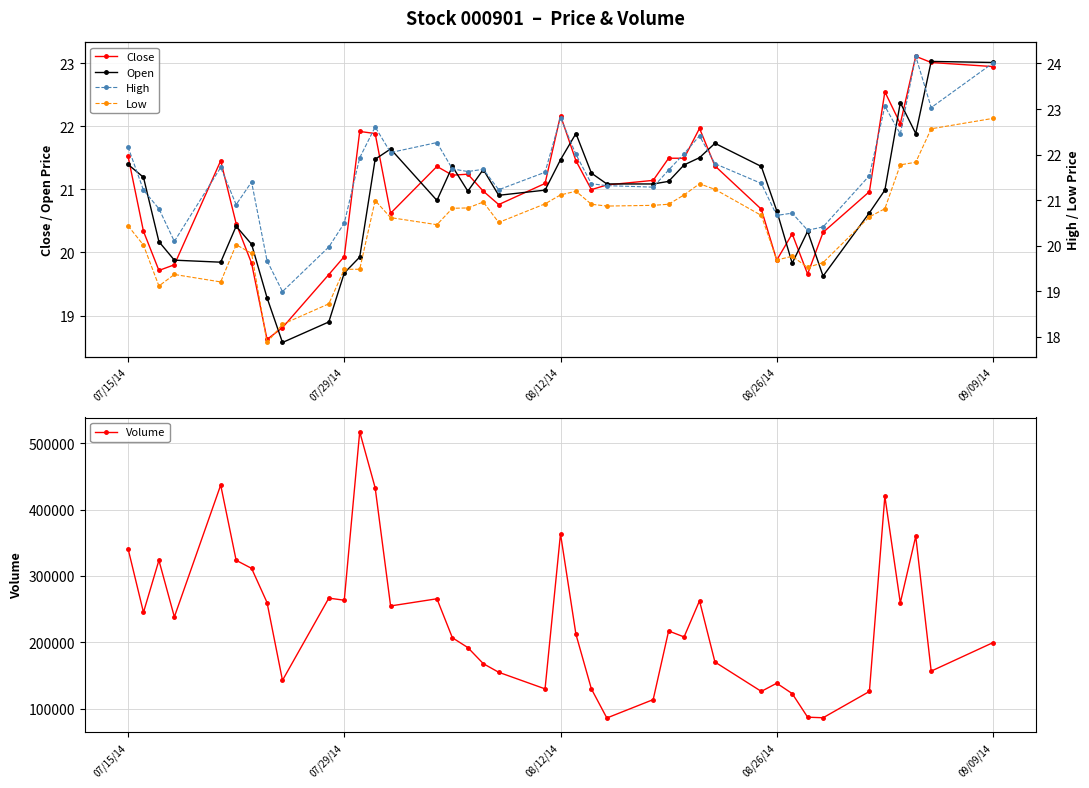

True or false: Close has more than 0 interior local peaks.

True